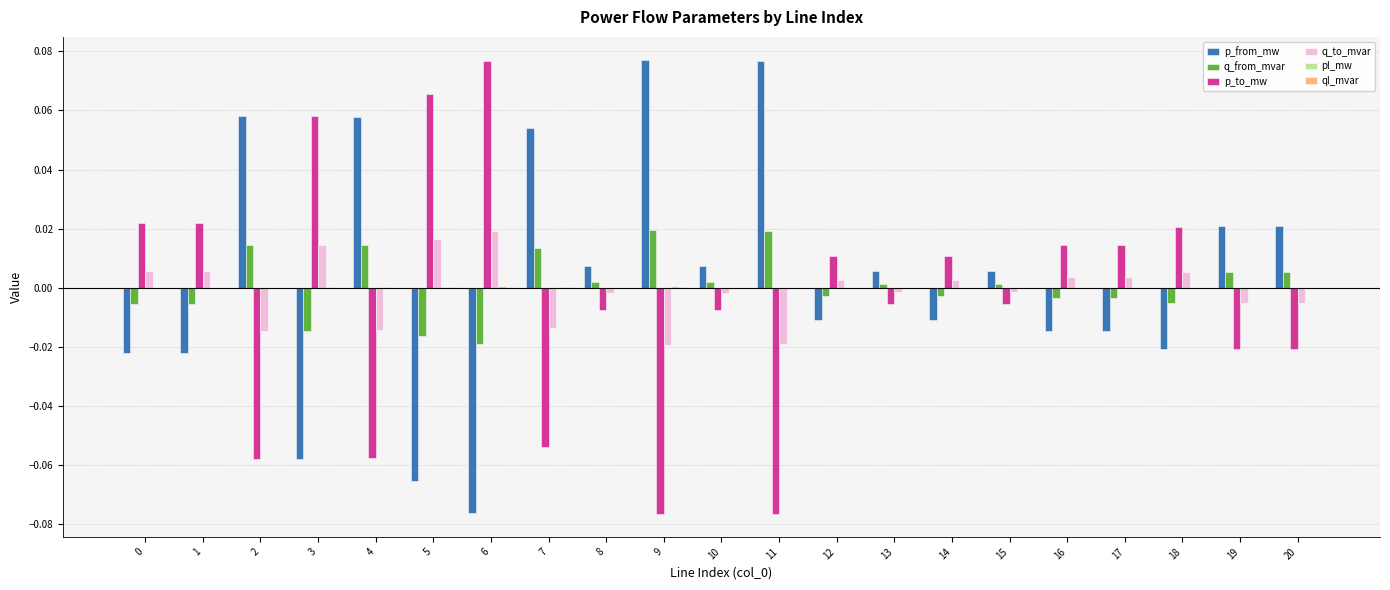

At which label does p_to_mw reach its peak?

6